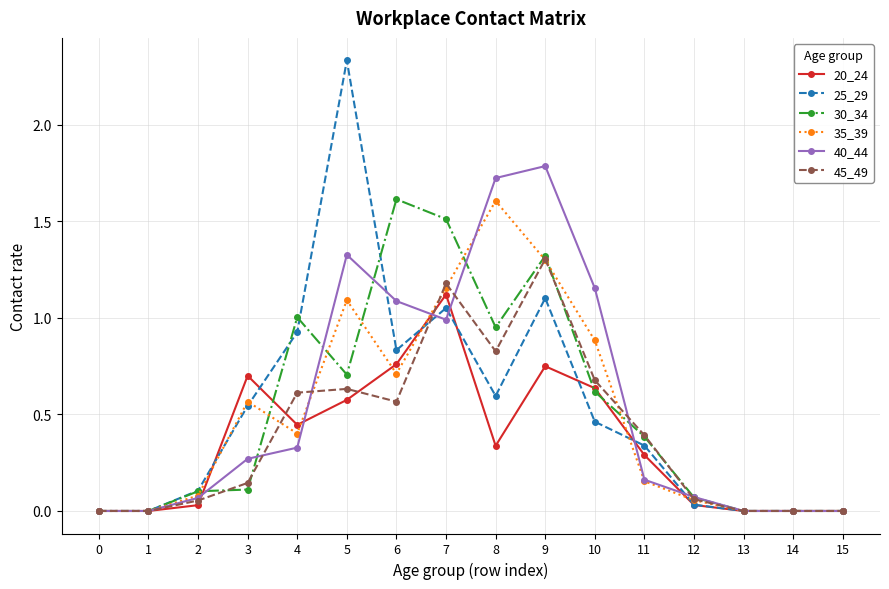

The 25_29 series shows 0.9 at 8. True or false?

False